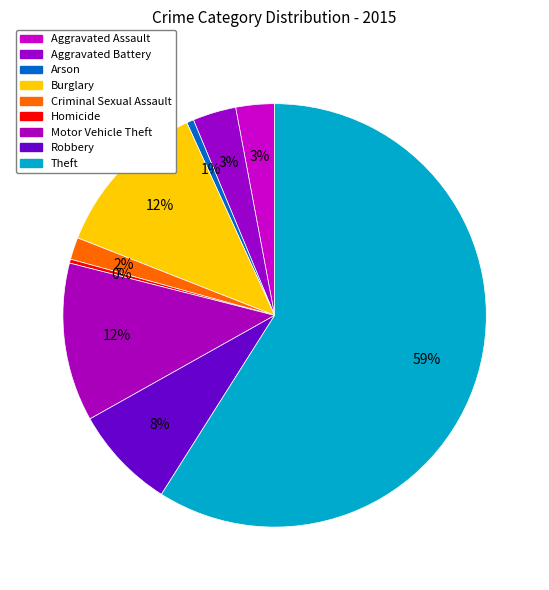

Rank the categories by value from highest to lowest.

Theft, Burglary, Motor Vehicle Theft, Robbery, Aggravated Battery, Aggravated Assault, Criminal Sexual Assault, Arson, Homicide